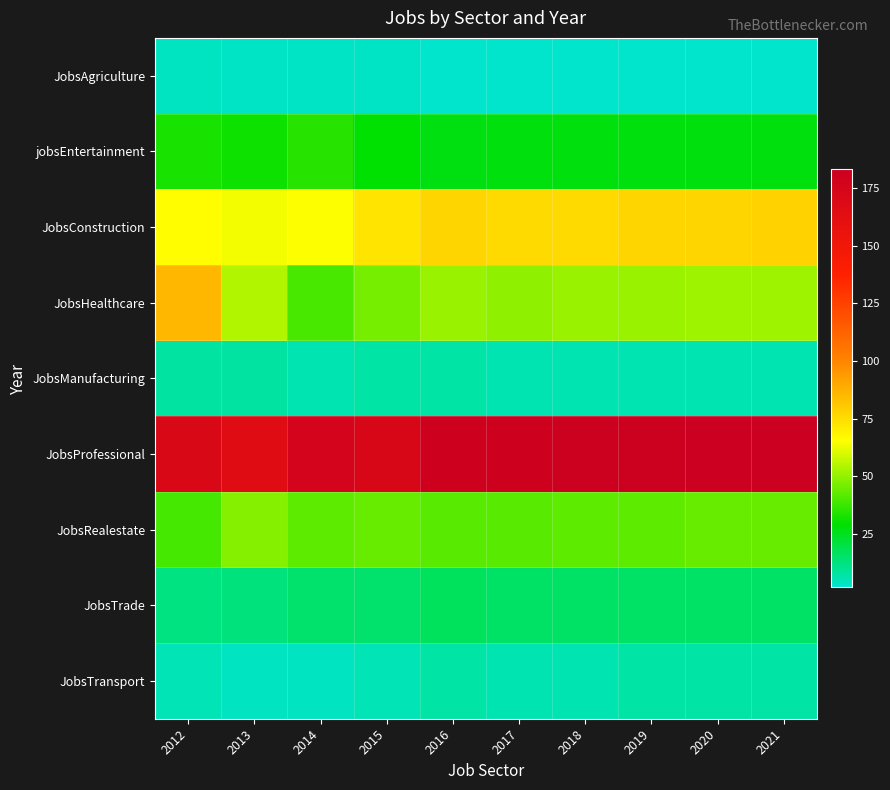

Count the number of categories in the chart.

10